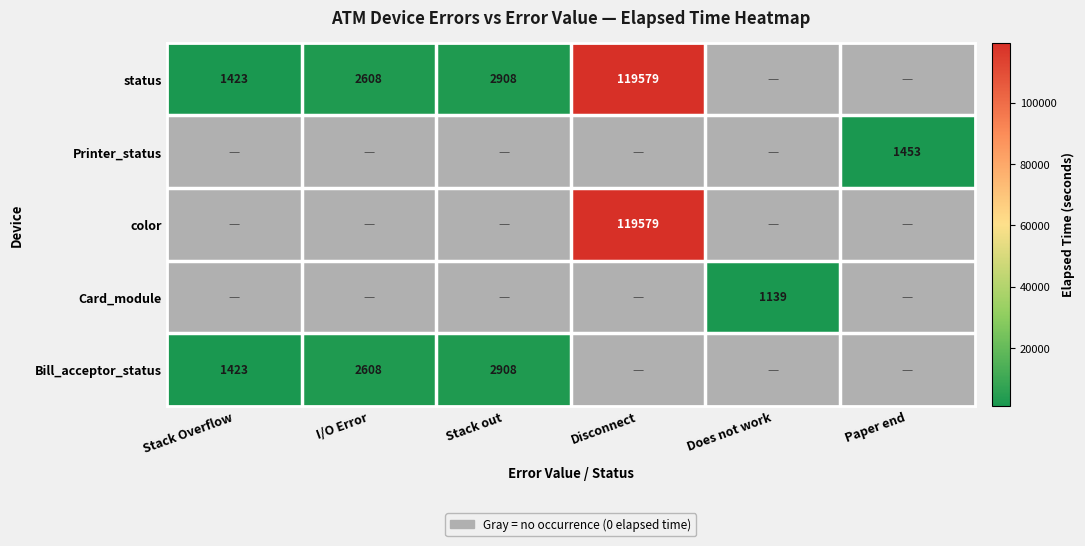

How many series are shown in this chart?

5